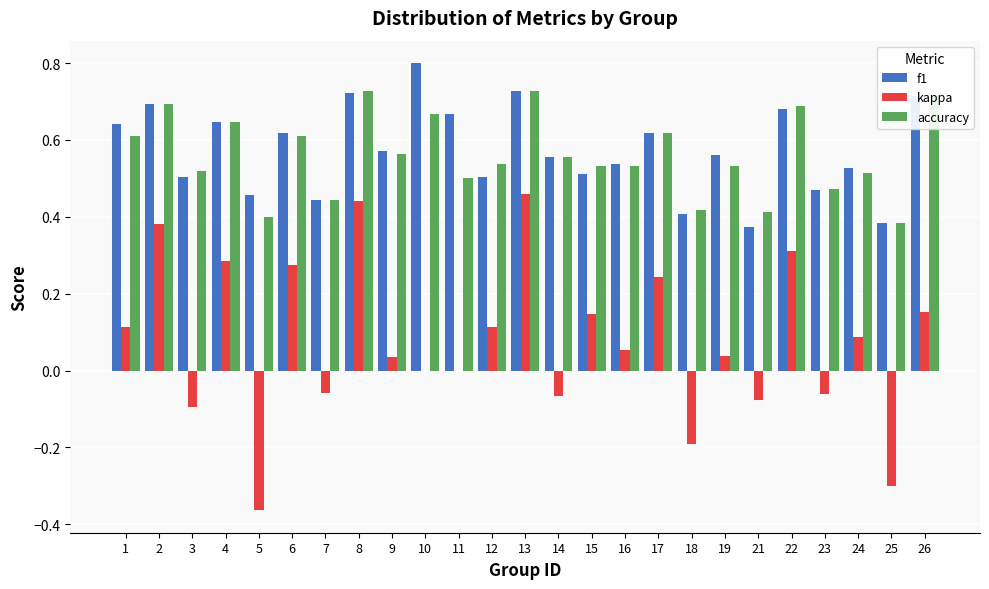

Does the chart contain stacked bars?

No